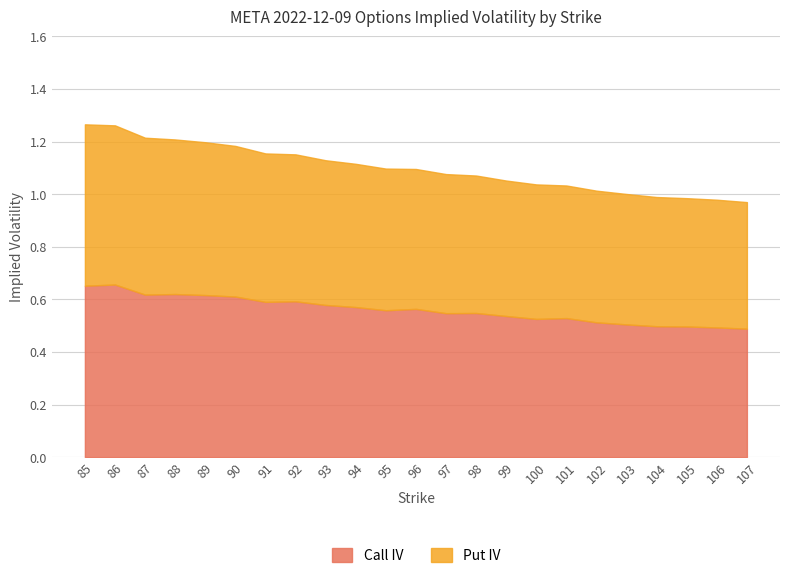

Which series has the largest total across all categories?

Call IV